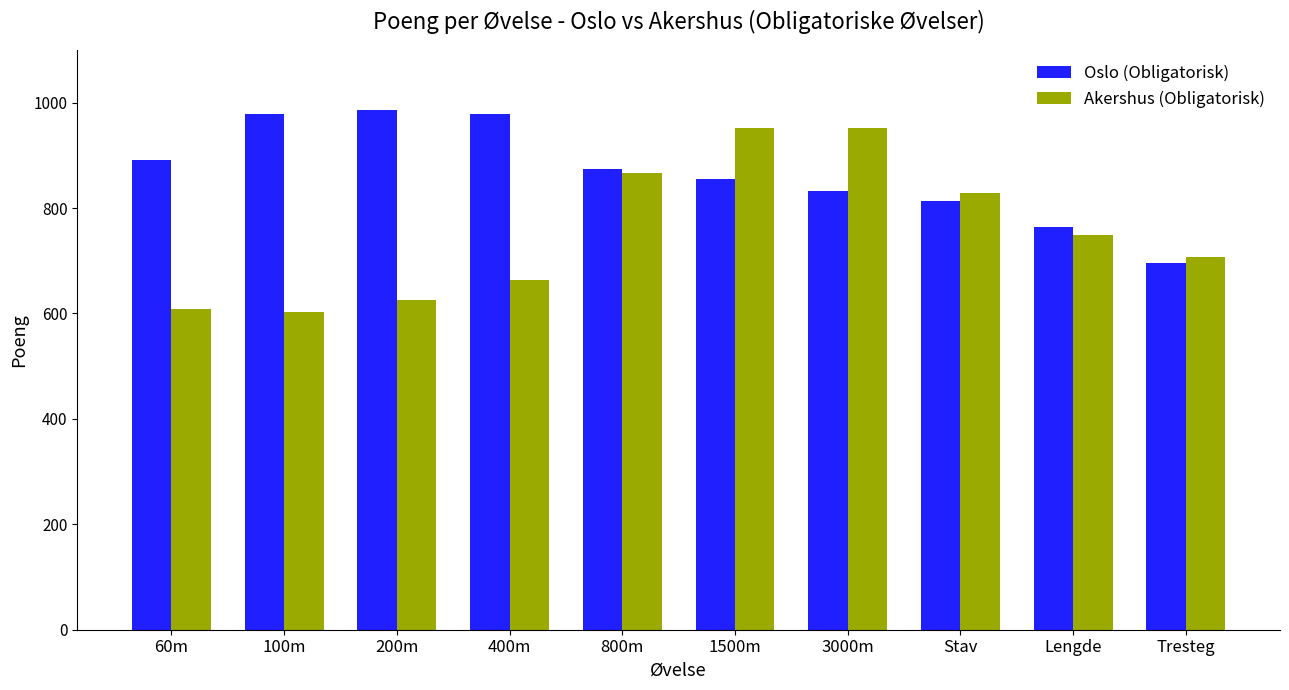

Is the value of Oslo (Obligatorisk) at 1500m greater than the value of Akershus (Obligatorisk) at 1500m?

No